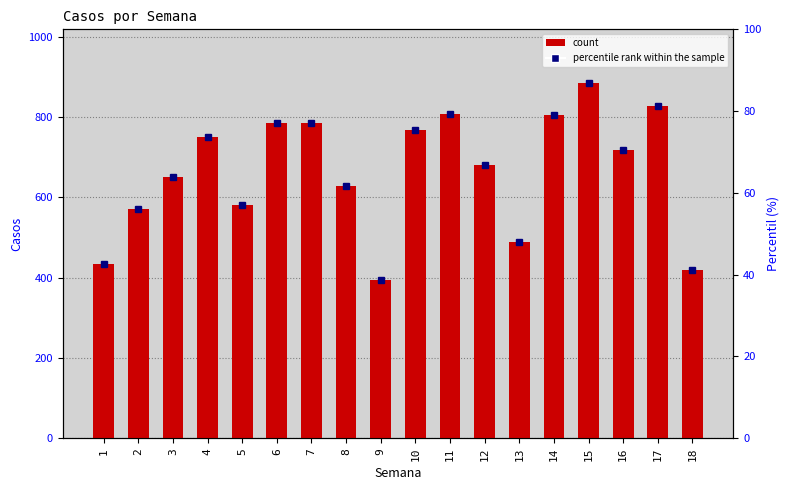

What is the sum of all values?

11981